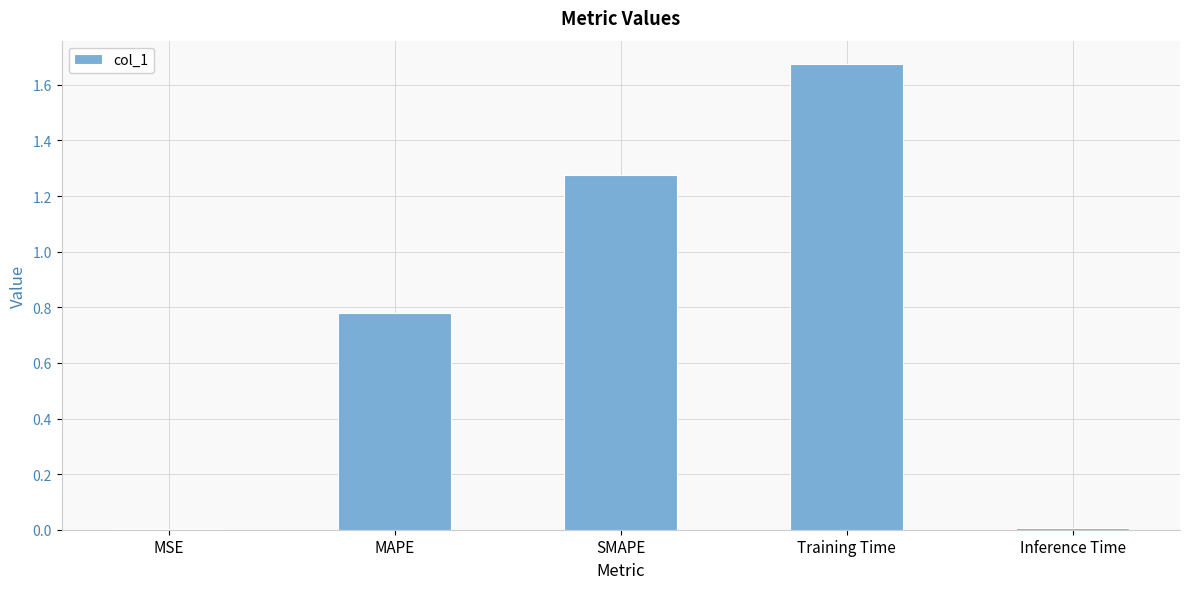

Which category has the highest value across all series?

Training Time